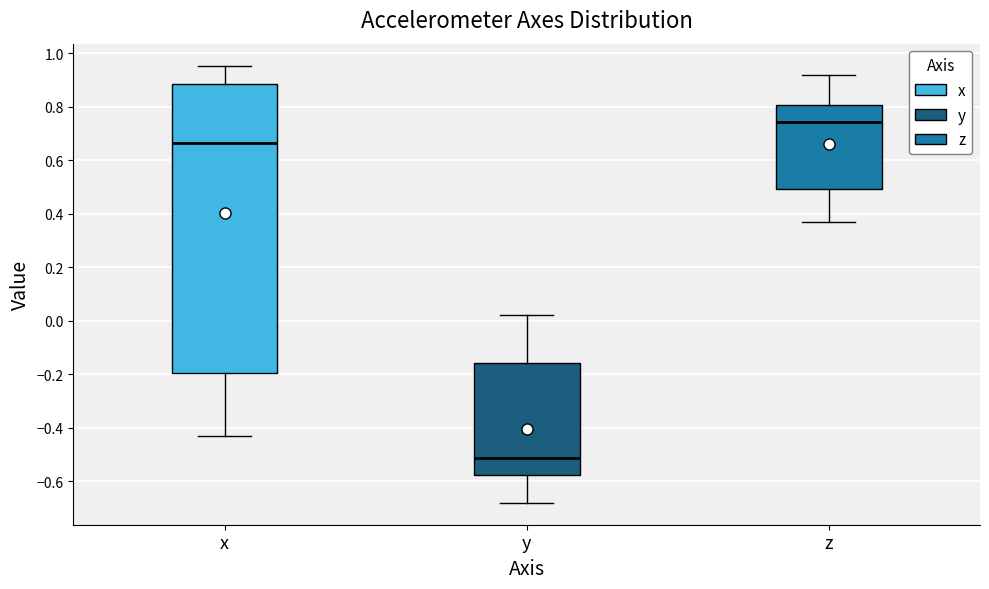

Which box has the highest median line?

z